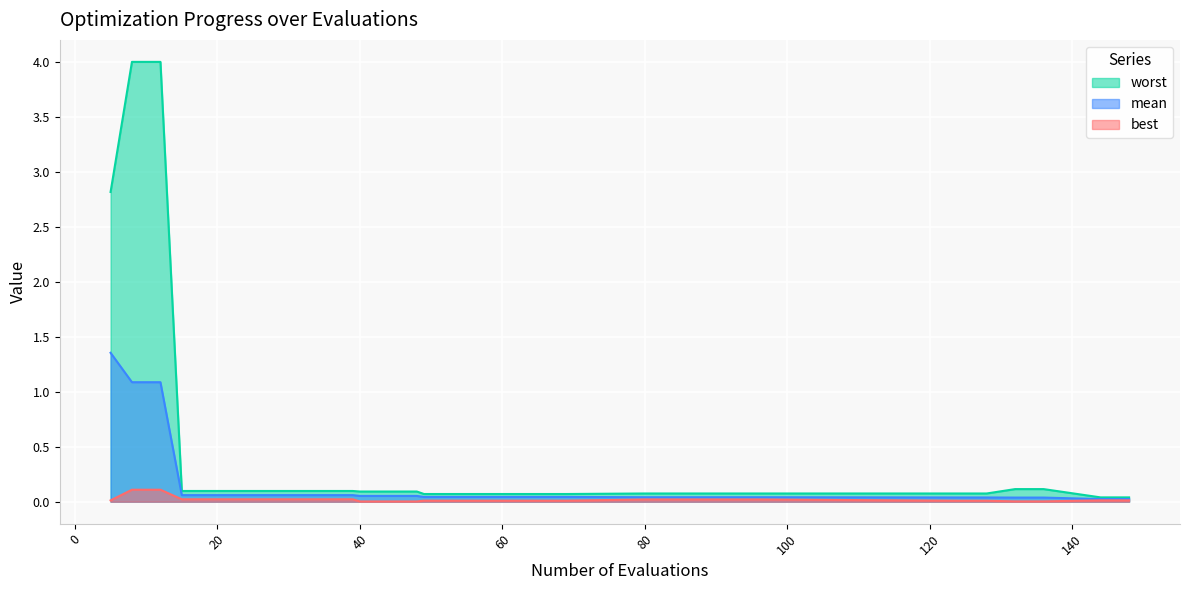

Is it true that mean equals 0.1 at 44?

True